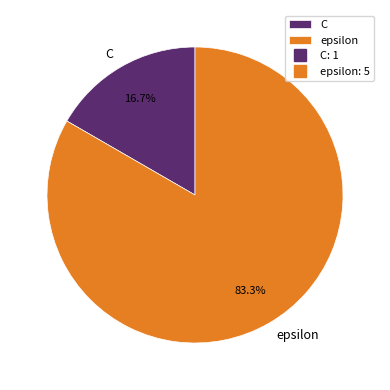

To the nearest percent, what is the average slice percentage?

50%